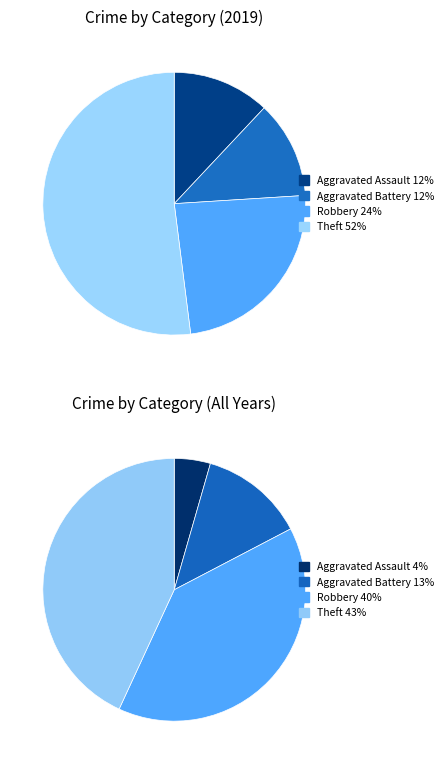

To the nearest percent, what portion does Aggravated Battery represent?

12%